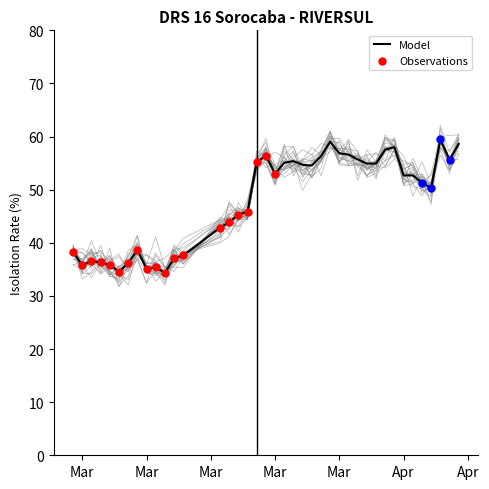

Approximately how many times larger is the value at 2020-04-12 compared to 2020-03-02?

1.6